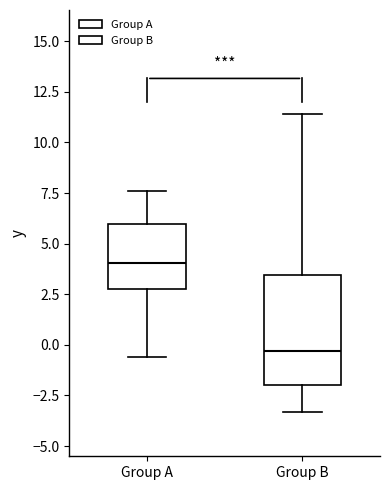

Which box is the tallest, from its lower edge to its upper edge?

Group B